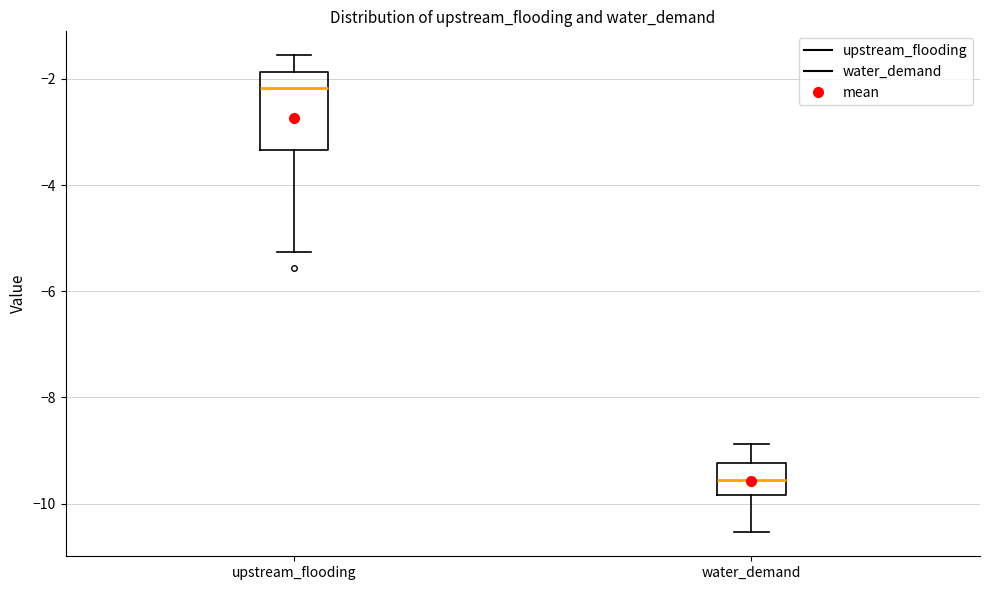

Which box has the lowest median line?

water_demand